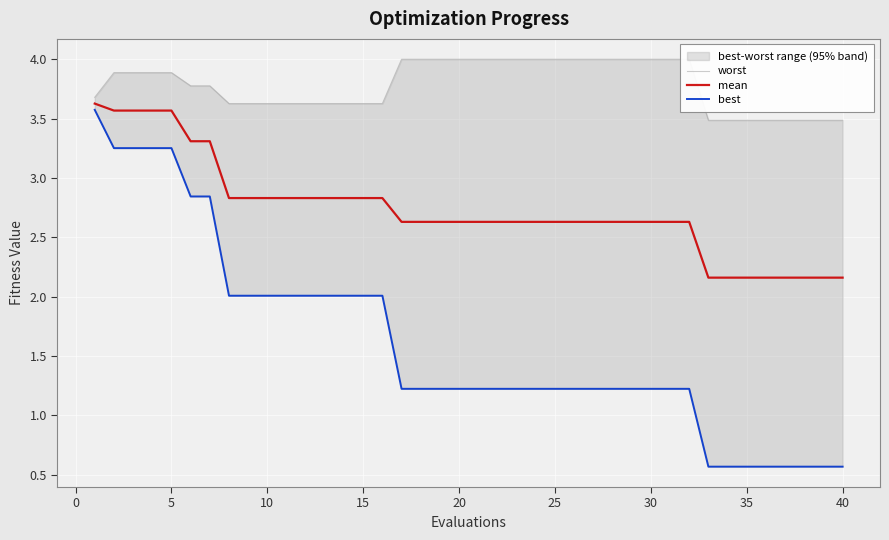

The value of mean at 15 is 1.6. True or false?

False